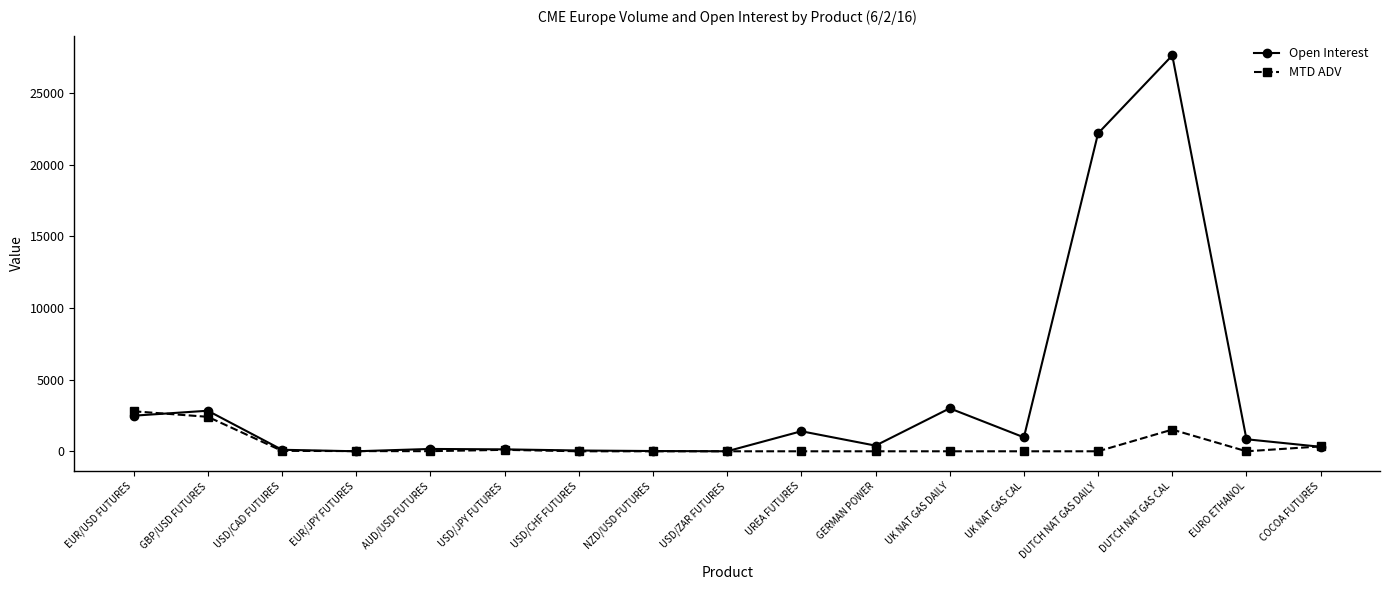

True or false: MTD ADV has more than 0 interior local peaks.

True